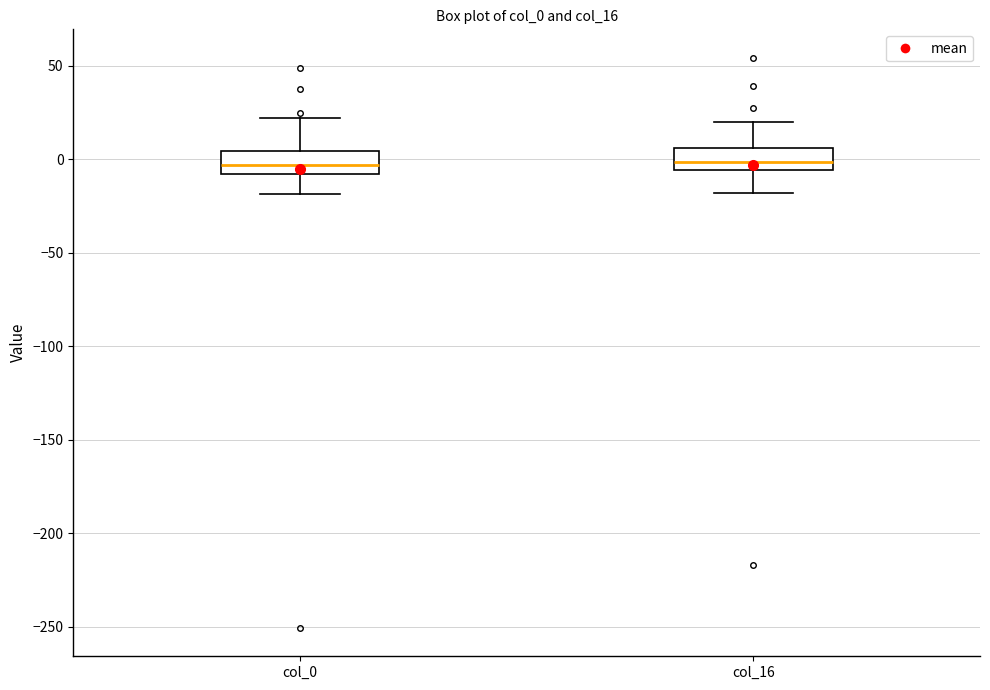

Reading left to right, transcribe this box plot: for each box, give where its median line is, the range the box spans, and where its two whiskers end, as read against the y-axis. The values are not printed on the chart, so give them approximately, as read against the axis.

col_0: median -5, box -10 to 5, whiskers -20 to 20
col_16: median 0, box -5 to 5, whiskers -20 to 20